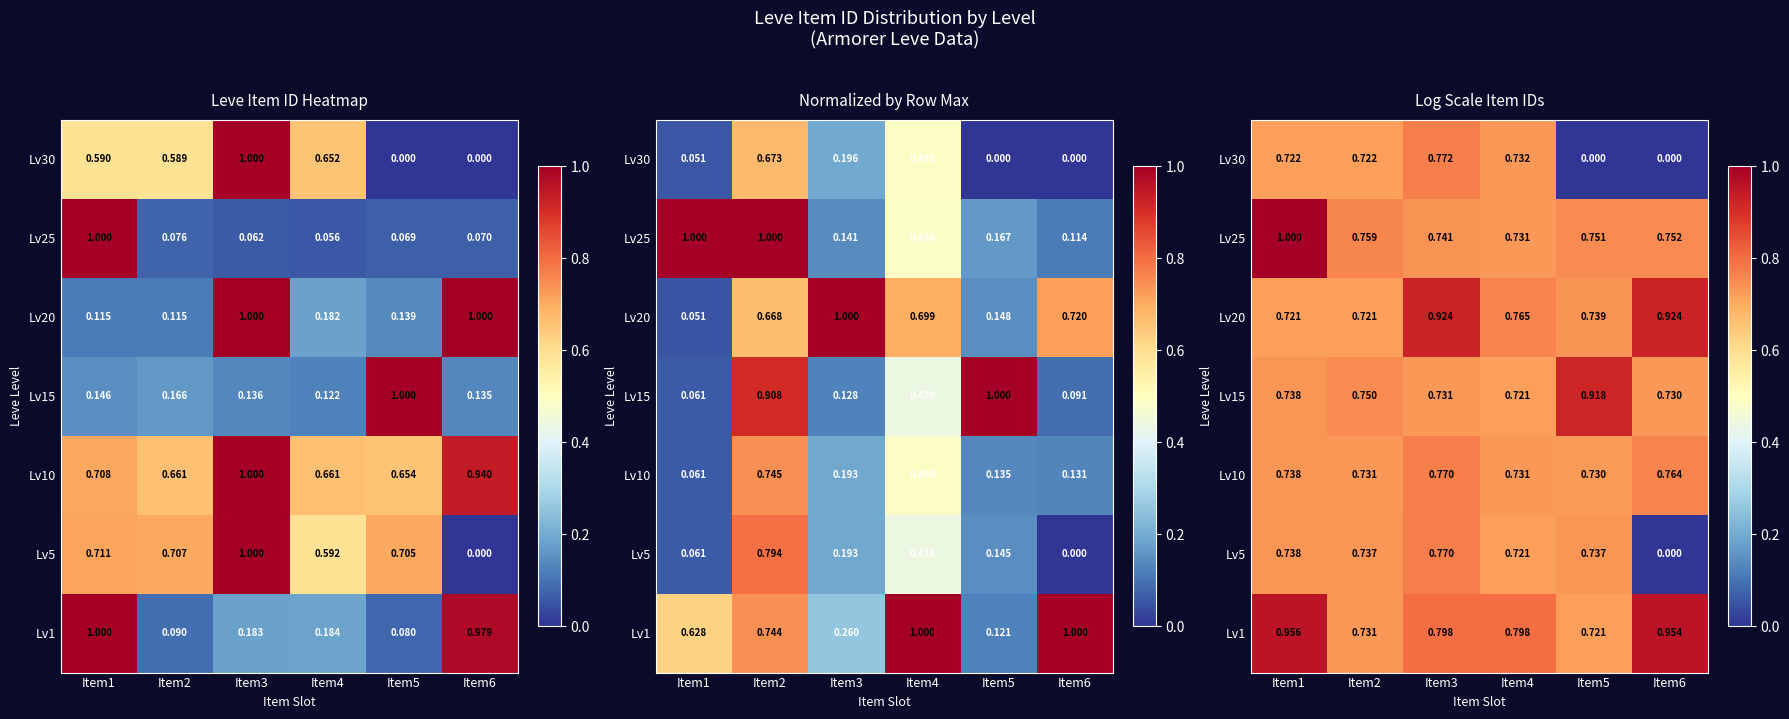

Is the value of Lv10 at Item6 greater than the value of Lv20 at Item6?

No